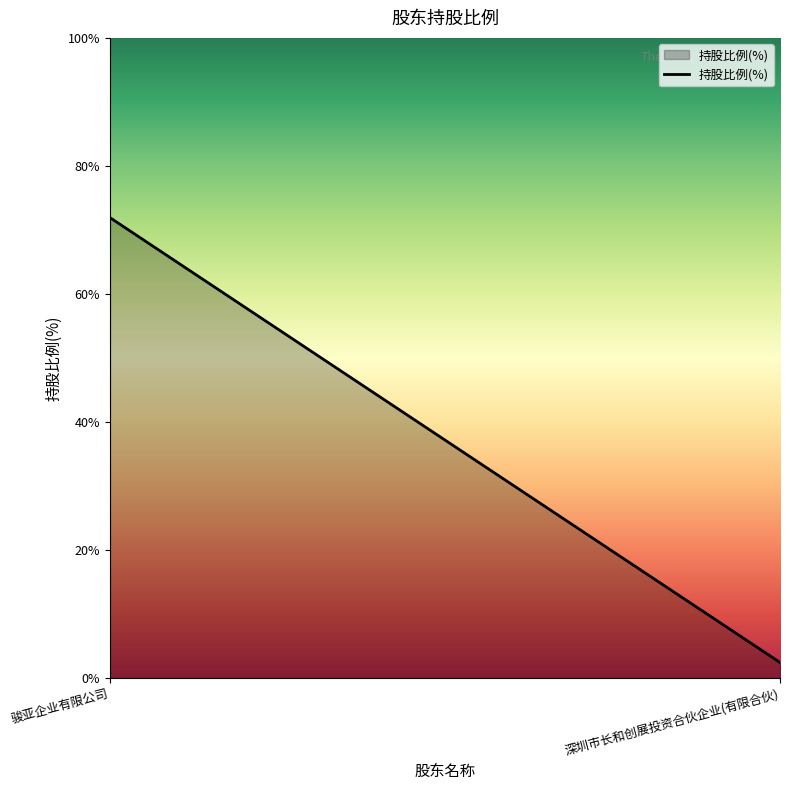

What is the change in value from 骏亚企业有限公司 to 深圳市长和创展投资合伙企业(有限合伙)?

-69.5